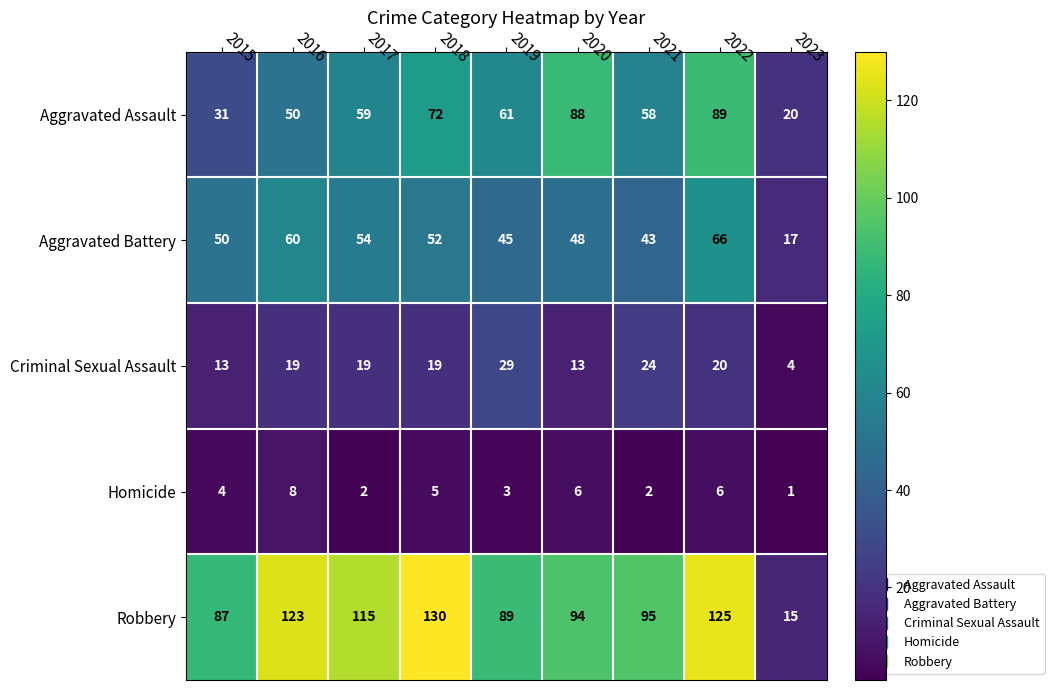

Which label corresponds to the smallest value in the chart?

2023